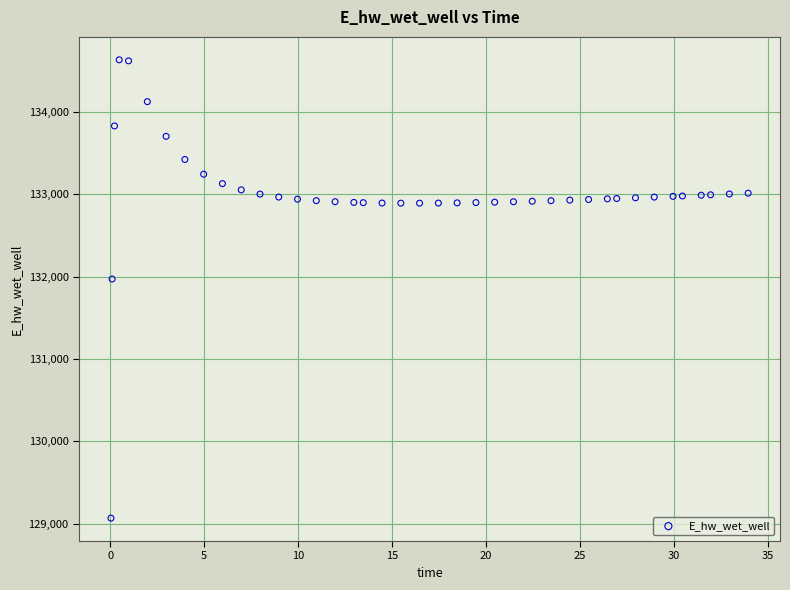

What Y value in the scatter plot is closest to 131849?

131970.0